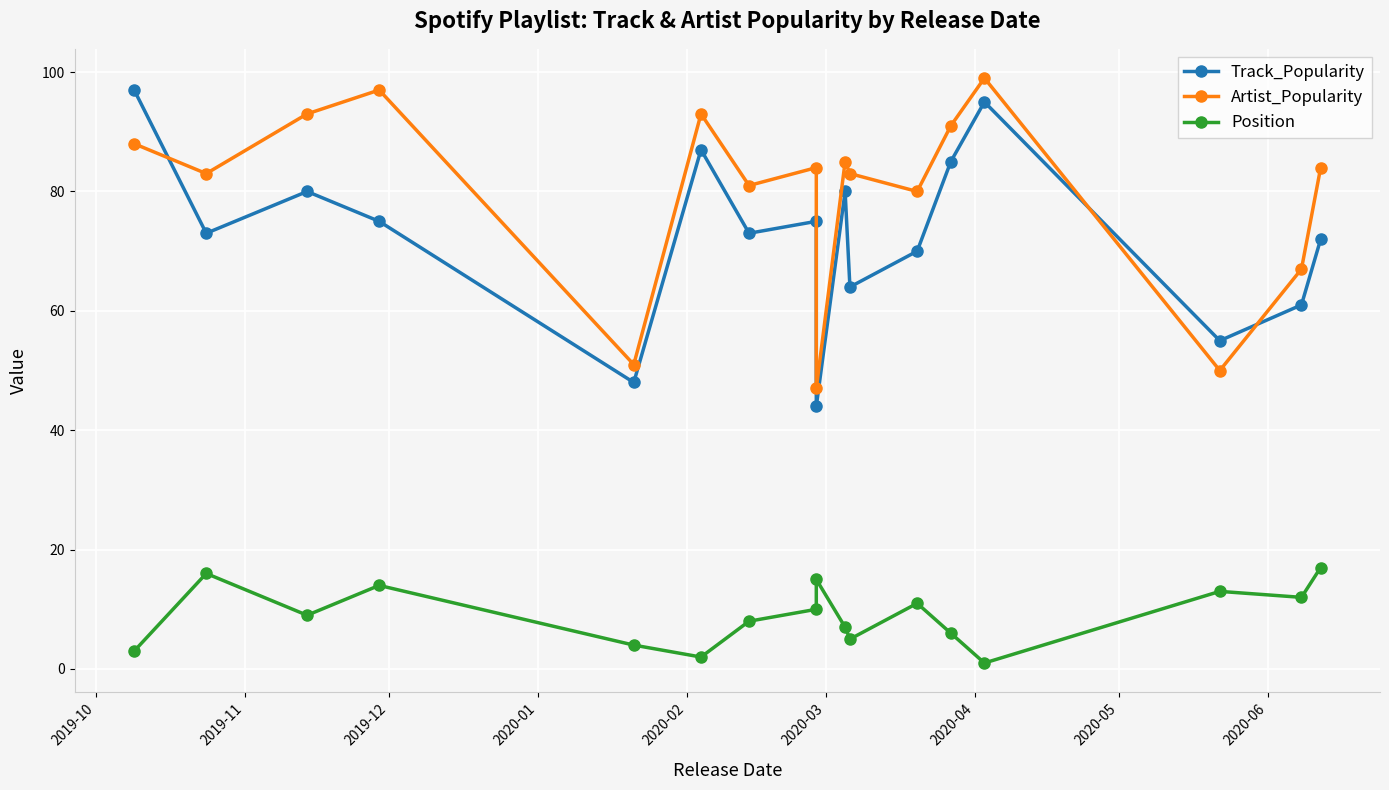

Between 2020-05 and 2020-06, which is larger?

2020-05